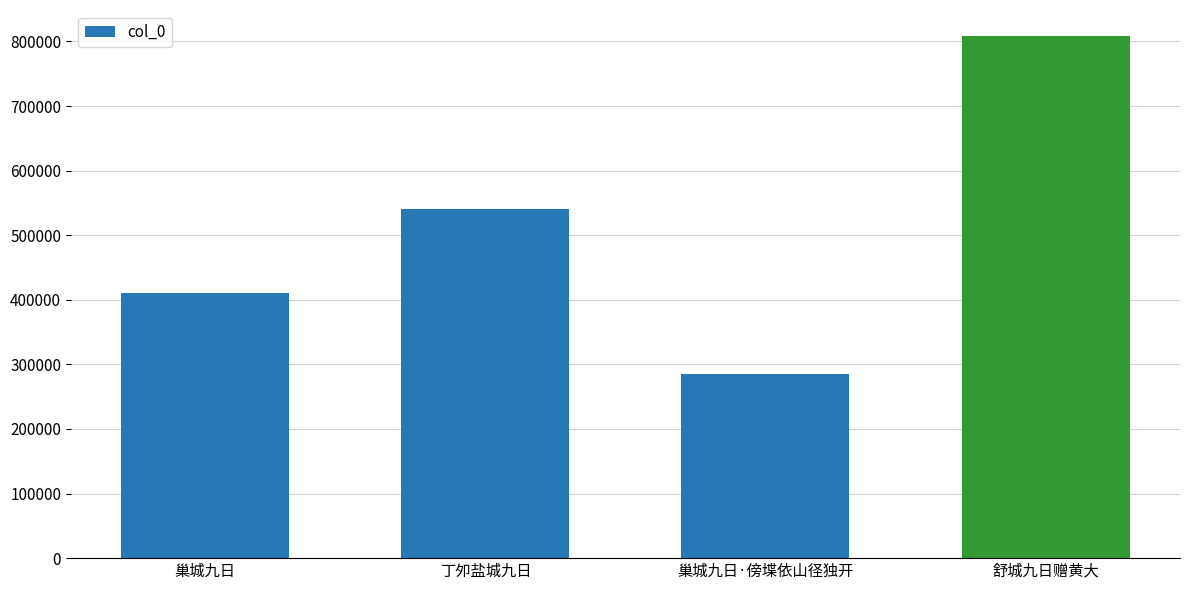

What is the change in value from 巢城九日·傍堞依山径独开 to 舒城九日赠黄大?

+523896